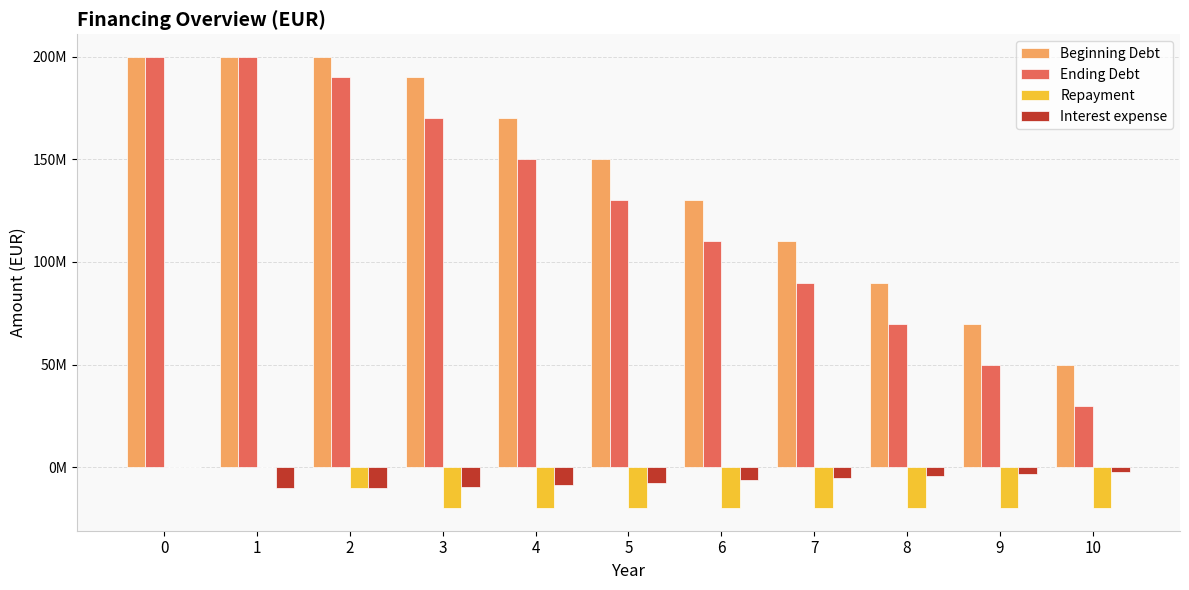

At which label does Interest expense reach its minimum?

1